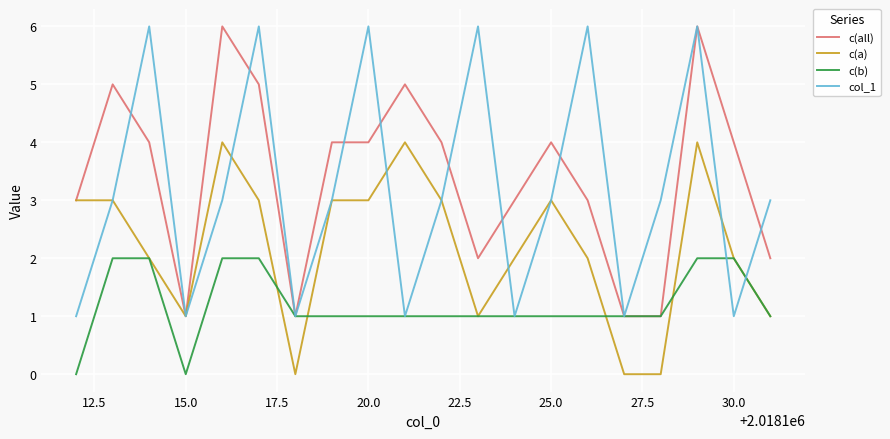

What is the maximum value shown in the chart?

6